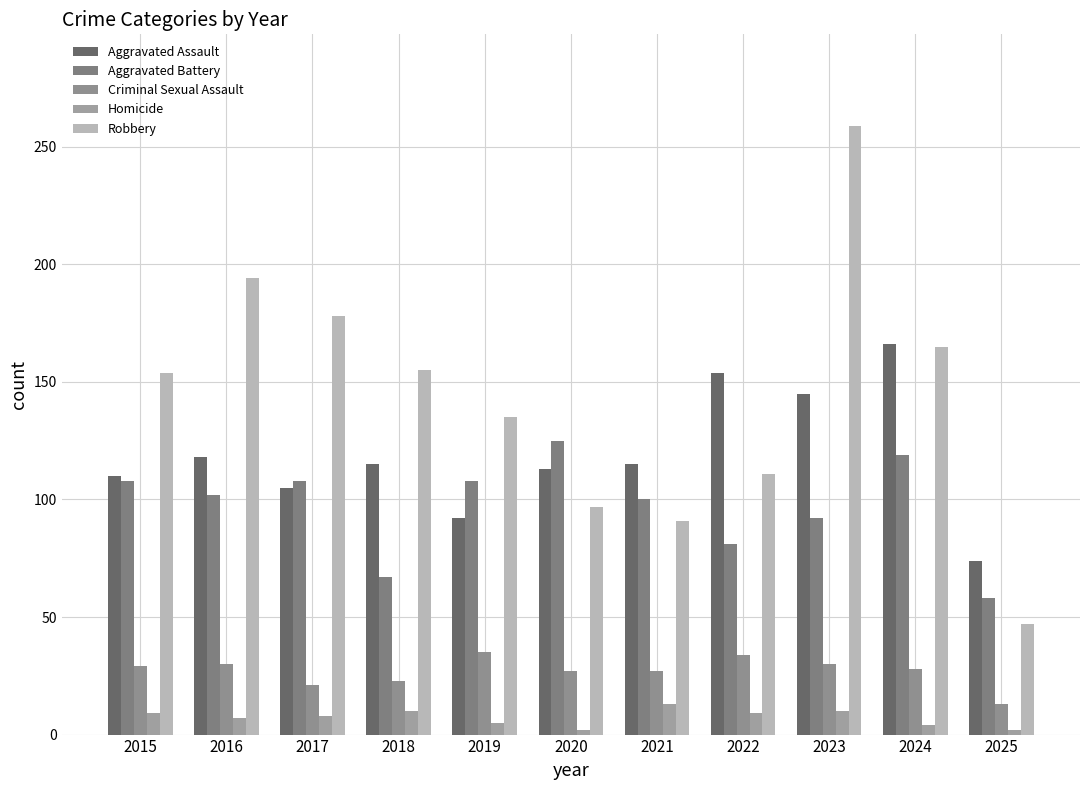

The value of Criminal Sexual Assault at 2018 is 23. True or false?

True